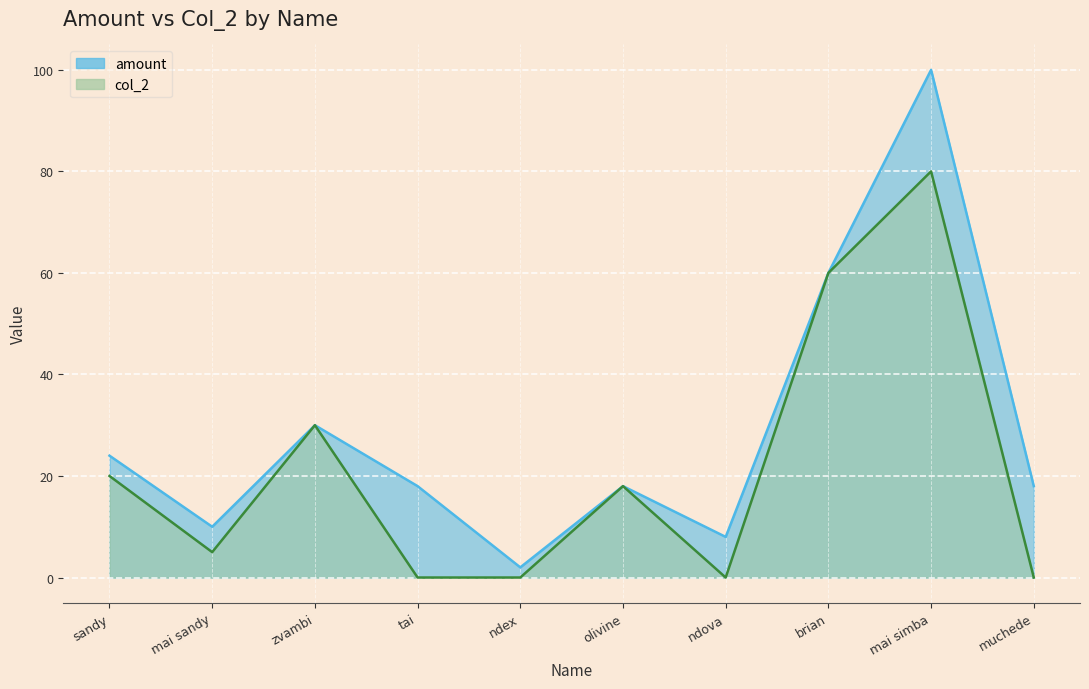

In col_2, how many points are higher than both neighbors (excluding endpoints)?

3